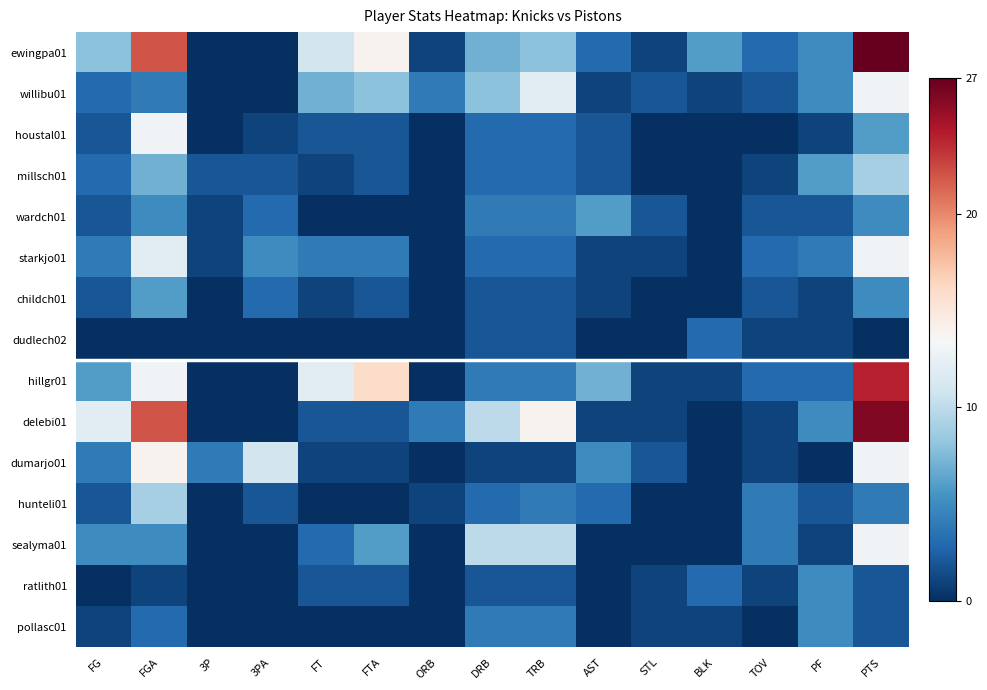

Which has a higher value, DRB or FGA?

FGA